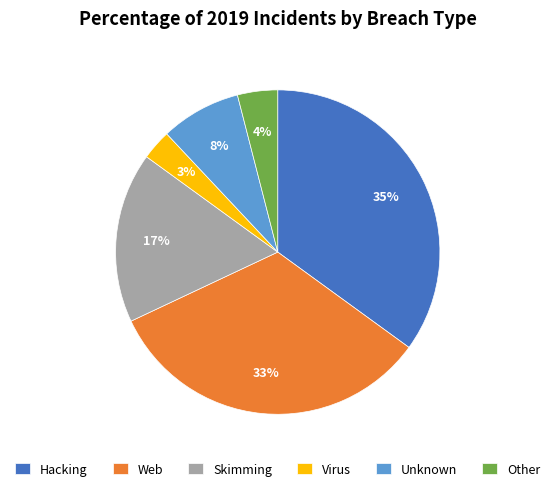

Between Web and Virus, which is larger?

Web